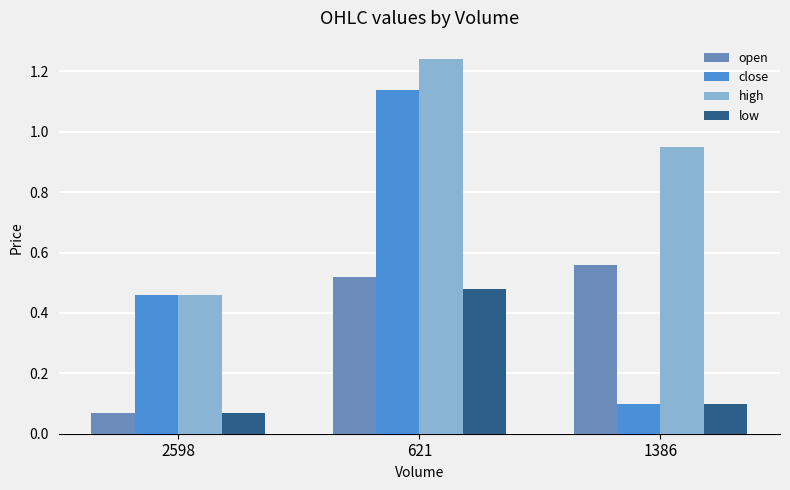

Is it true that open equals 1.0 at 1386?

False